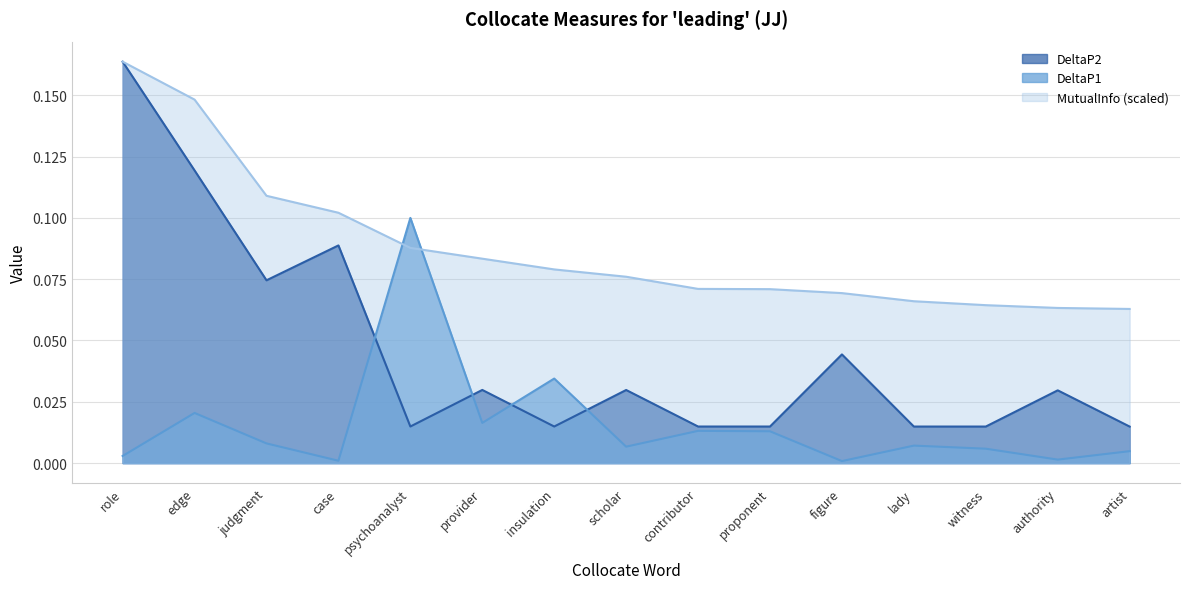

The MutualInfo series shows 0.2 at edge. True or false?

False